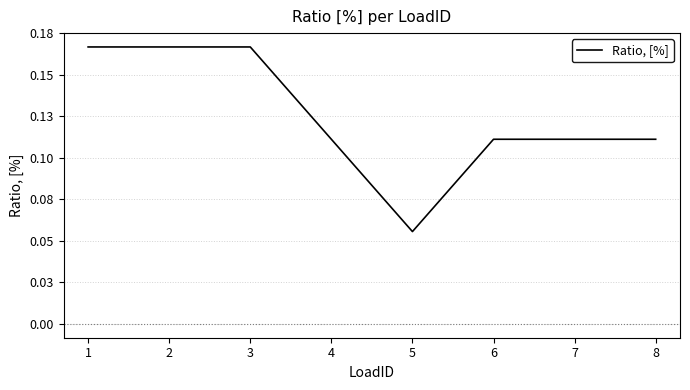

True or false: the data shows 0.1 at 7.

True